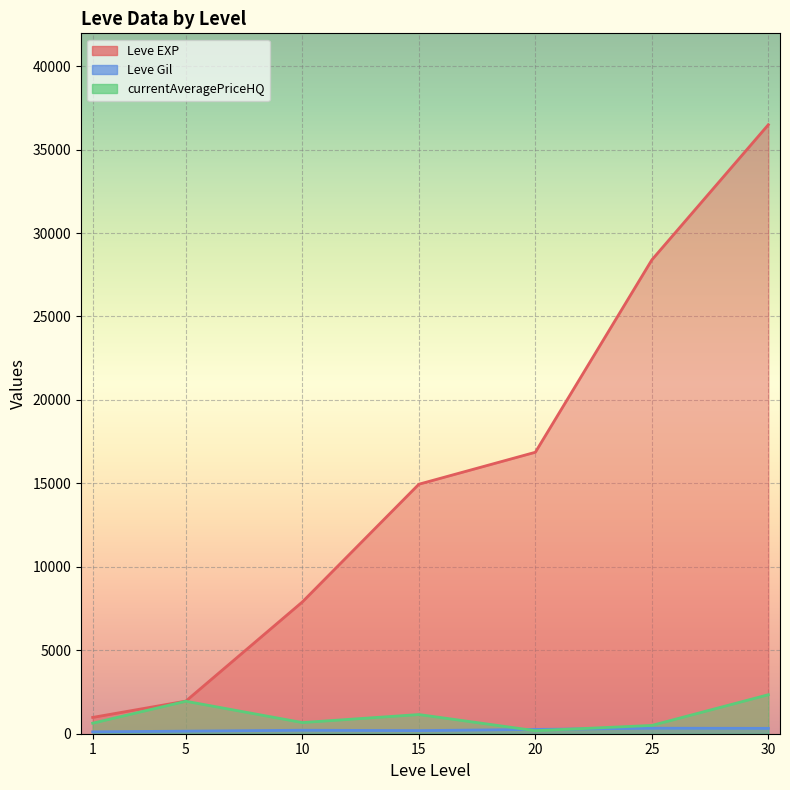

Which series has the largest range (max minus min)?

Leve EXP